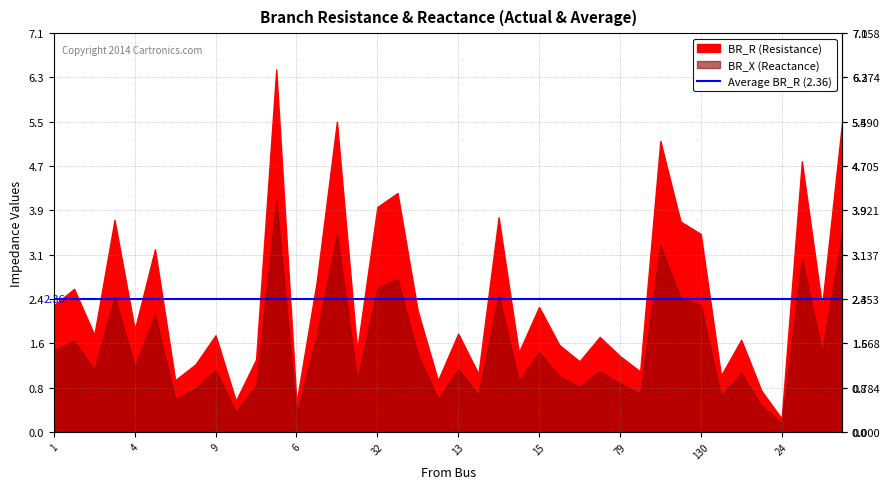

Which category has the lowest value across all series?

24